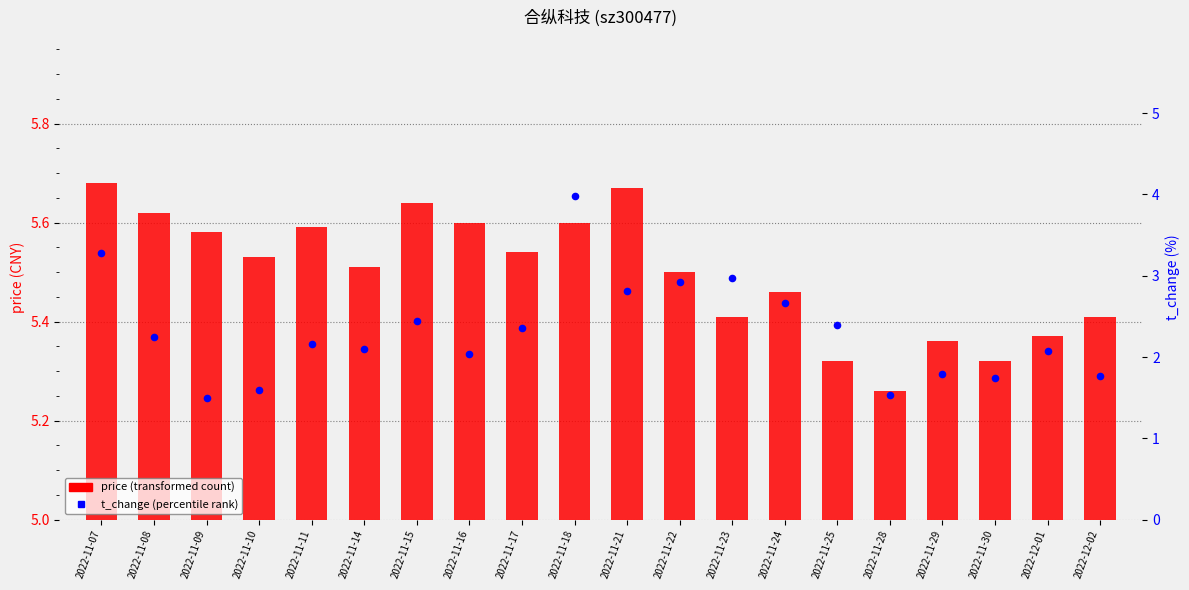

At how many categories does at least one series exceed 0?

20